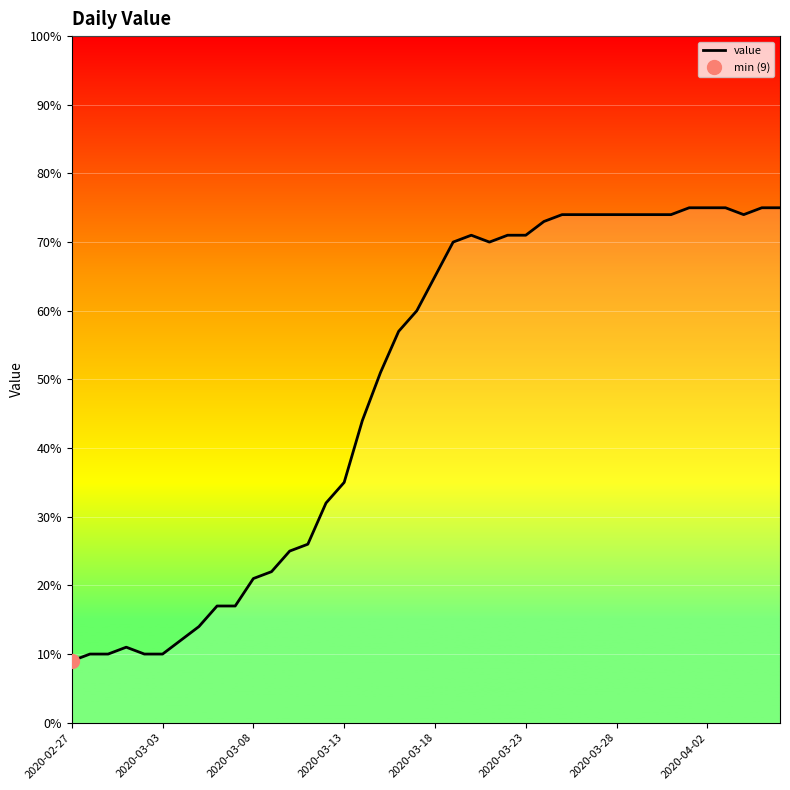

What is the ratio of the value at 39 to the value at 14?

2.3